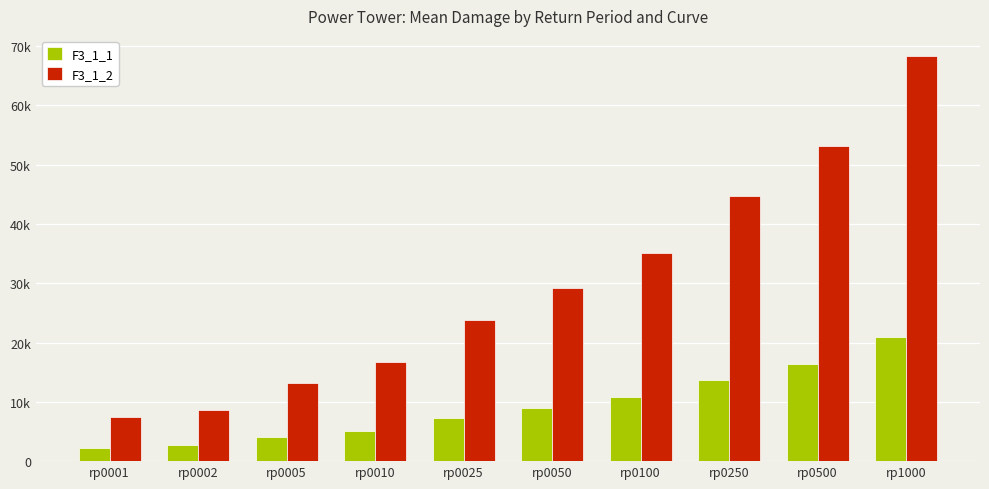

At which category does the chart reach its minimum across all series?

rp0001